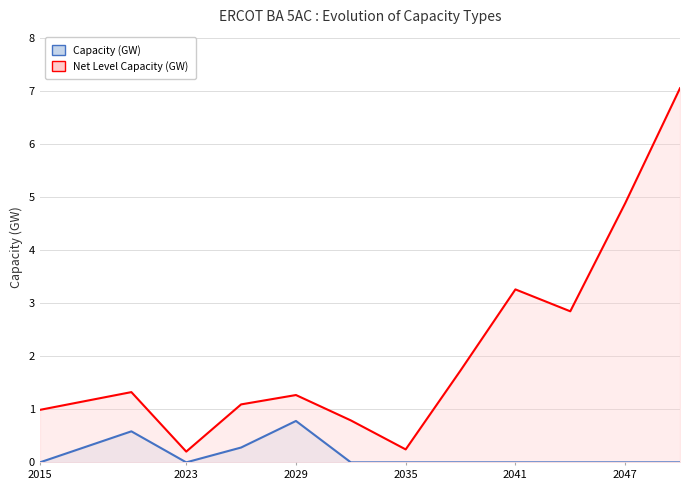

In Net Level Capacity (GW), how many points are higher than both neighbors (excluding endpoints)?

3